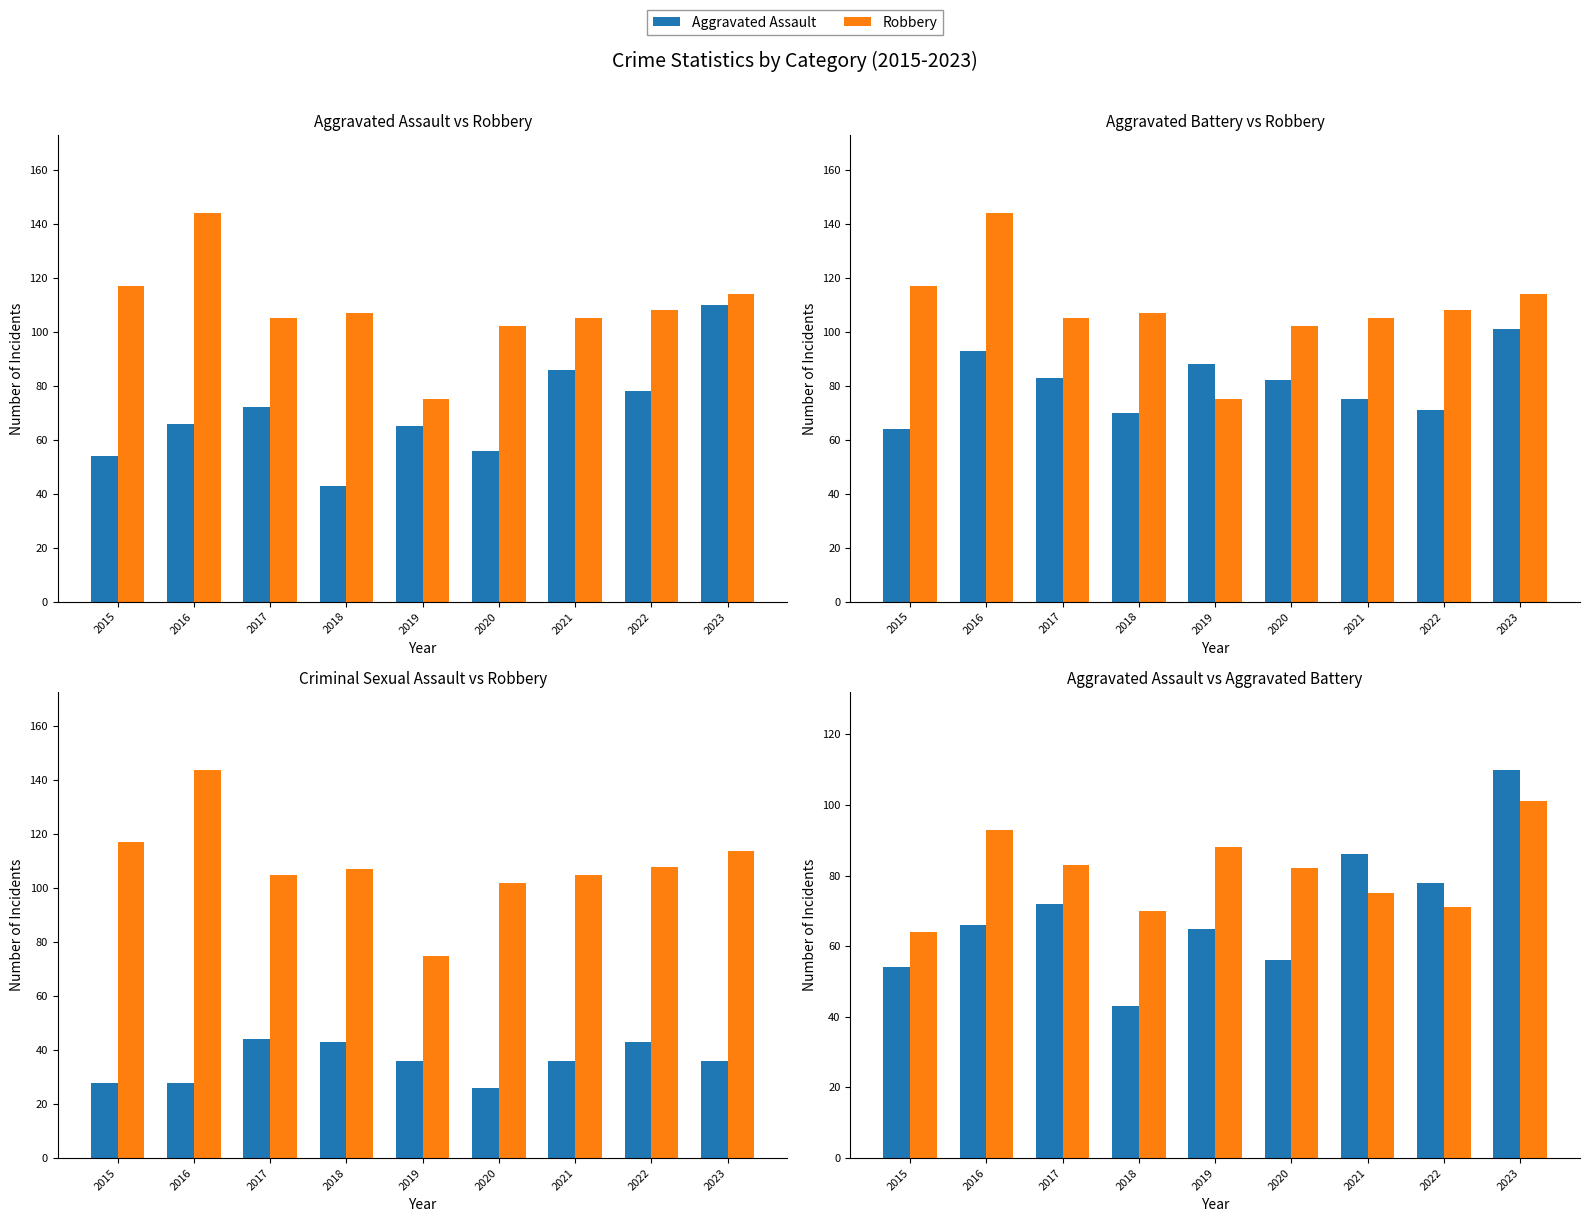

Reading left to right, transcribe all the data shown in this chart.

Aggravated Assault: 54	66	72	43	65	56	86	78	110
Robbery: 117	144	105	107	75	102	105	108	114
Aggravated Battery: 64	93	83	70	88	82	75	71	101
Criminal Sexual Assault: 28	28	44	43	36	26	36	43	36